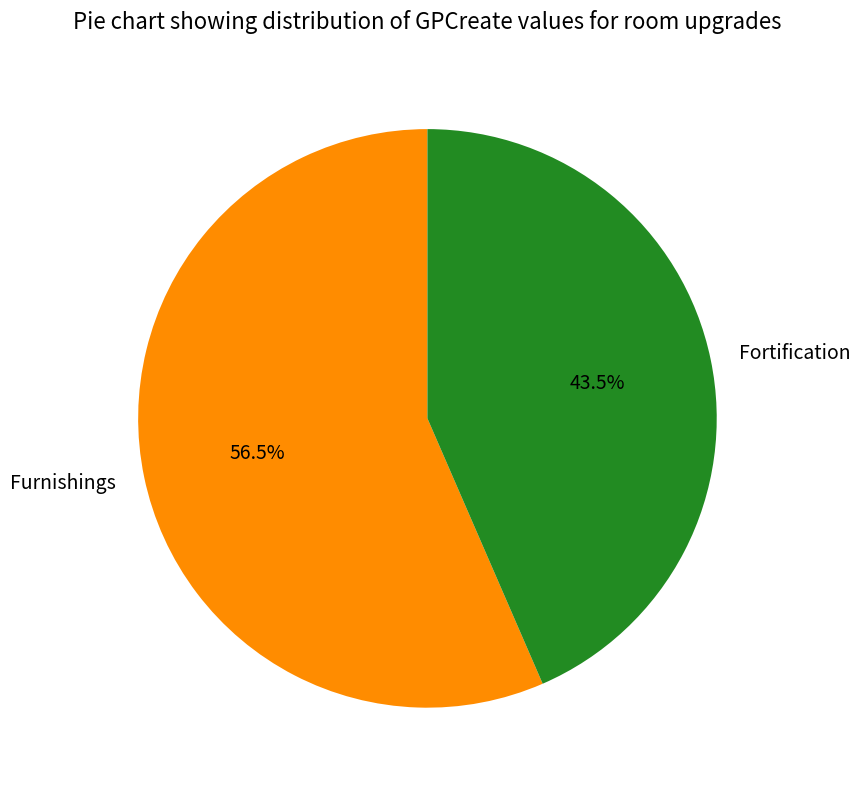

What is the smallest slice in the pie chart?

Fortification